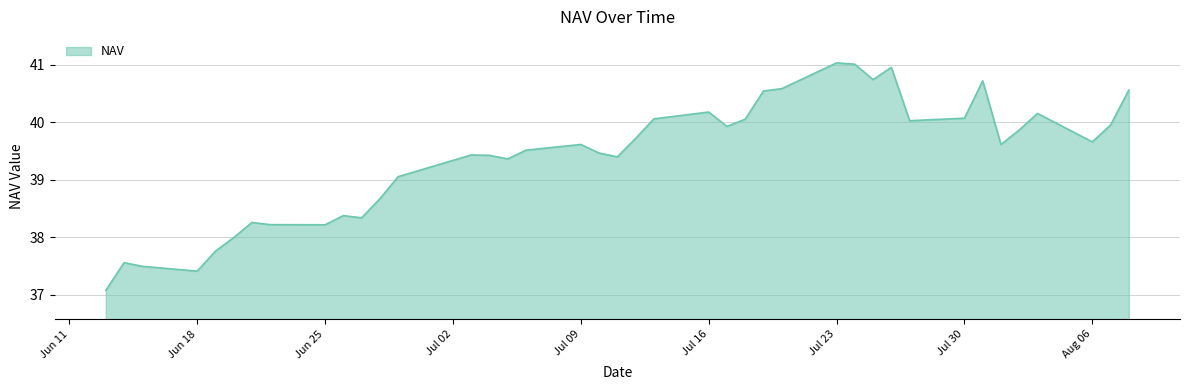

What is the maximum value shown in the chart?

41.0